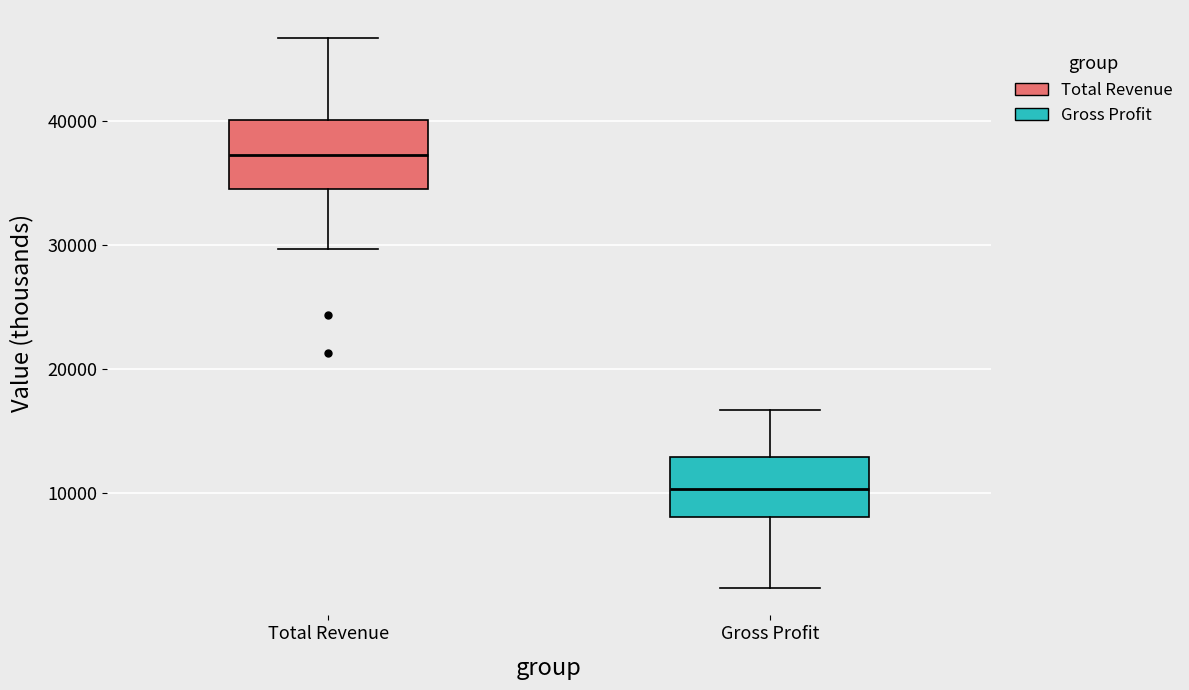

Which box has the highest median line?

Total Revenue